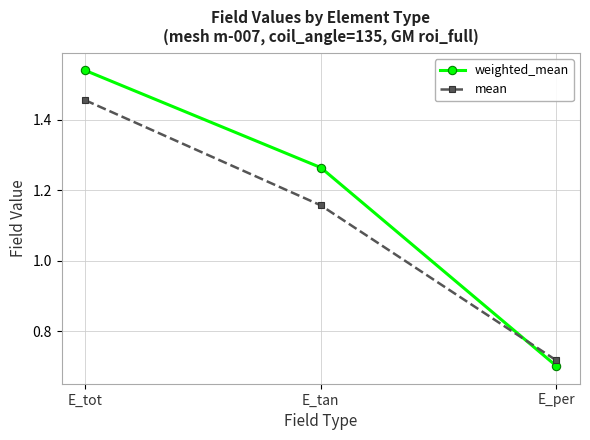

Which series has the largest range (max minus min)?

weighted_mean